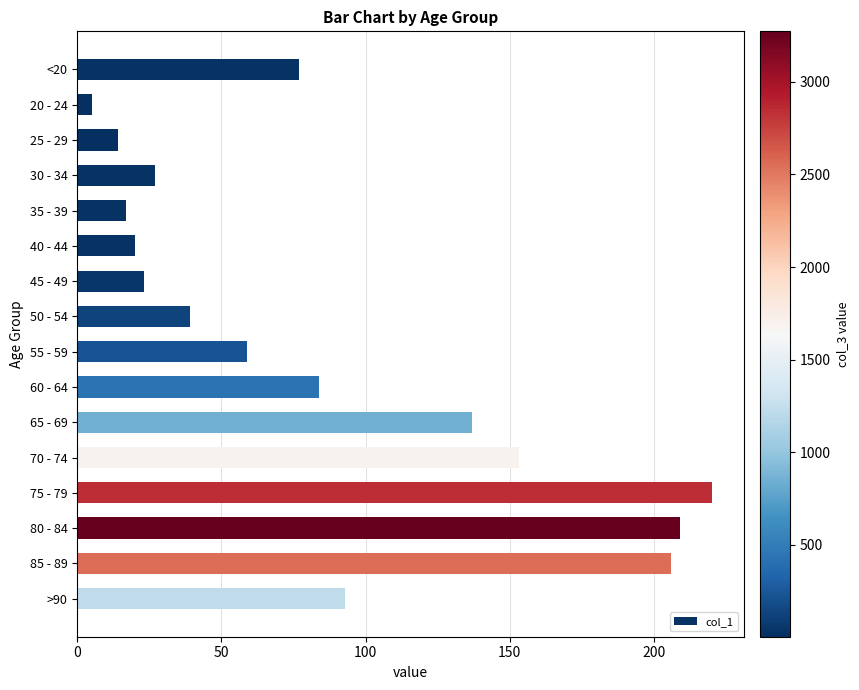

What position from the top is 45 - 49?

7